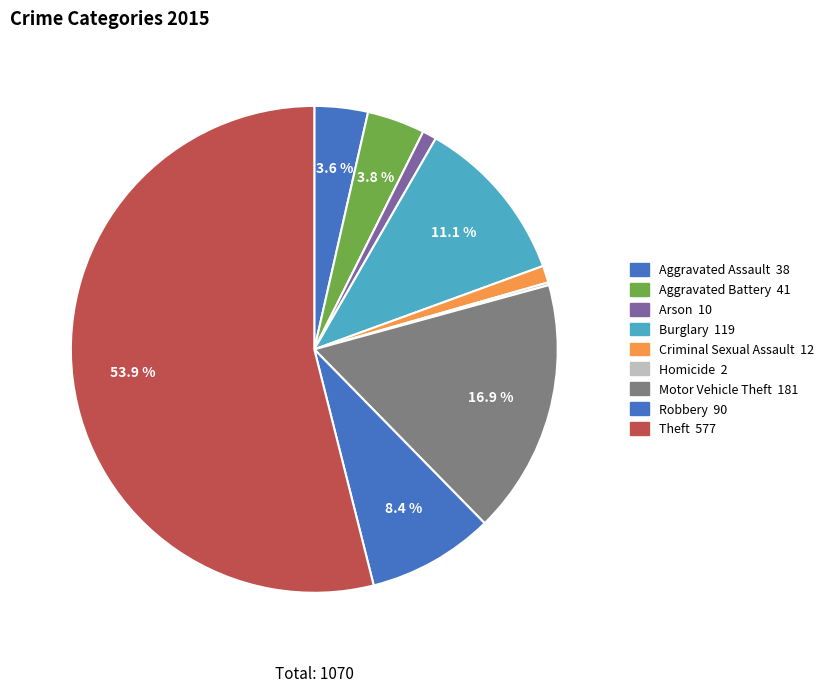

Count the number of slices in the pie.

9